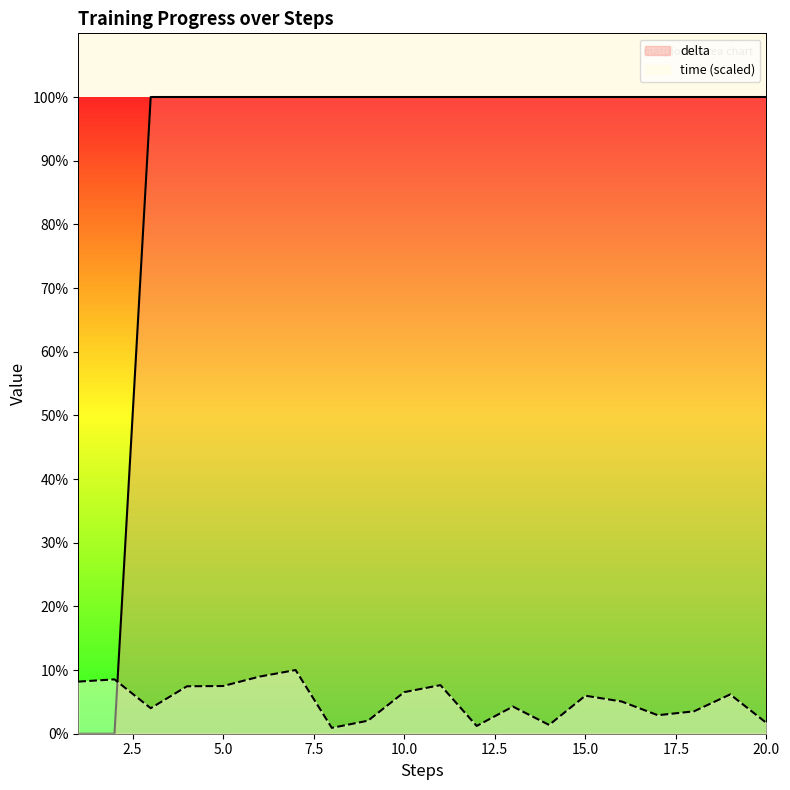

List the series in order of their overall mean, highest first.

delta, time (scaled)